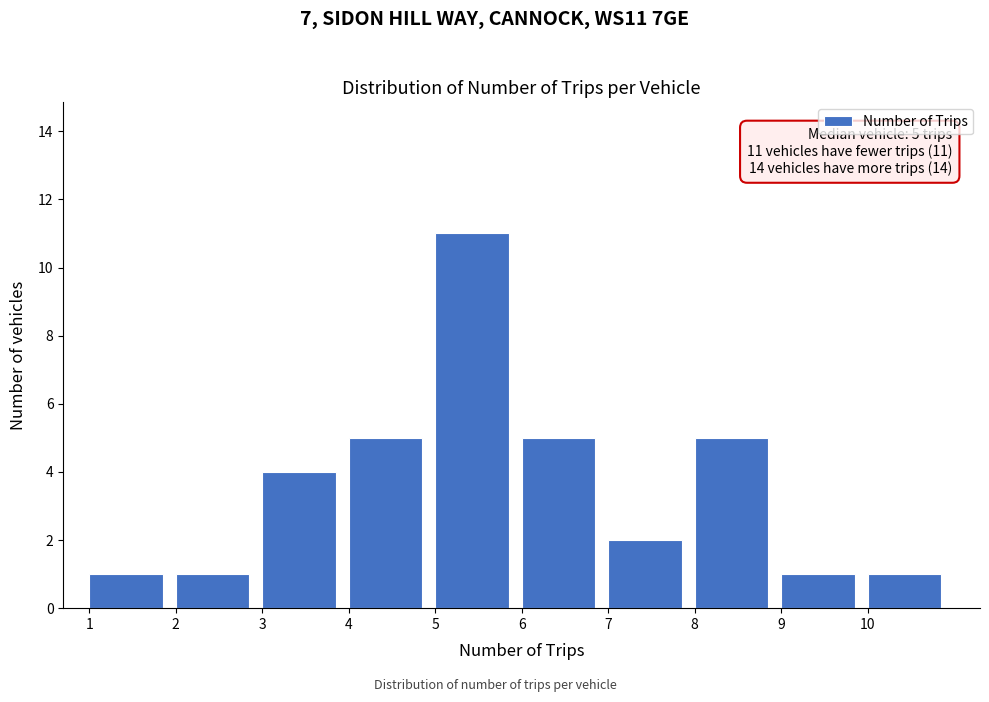

Over which range of the x-axis is the bar tallest?

5 to 6